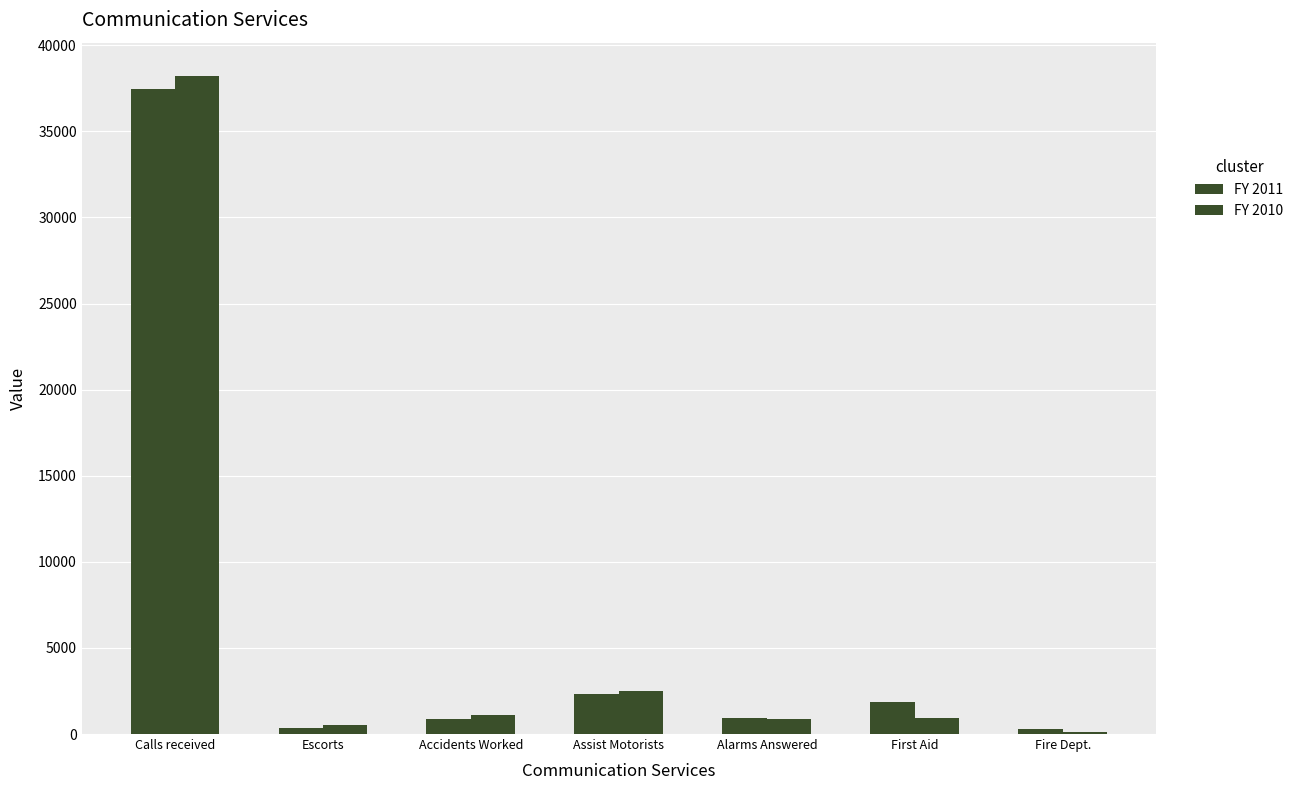

Between Calls received and Alarms Answered, which is larger?

Calls received